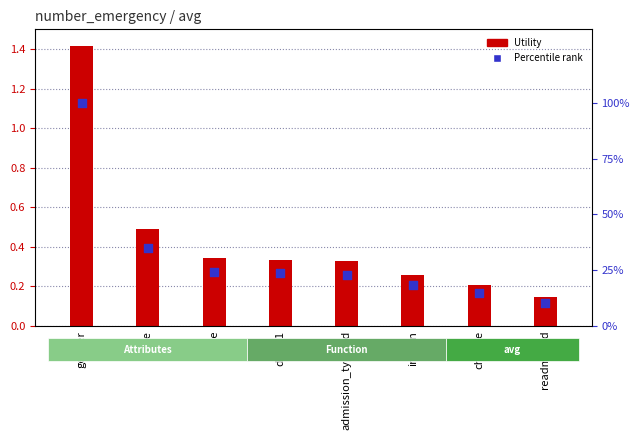

Which series reaches the minimum Y coordinate?

Utility